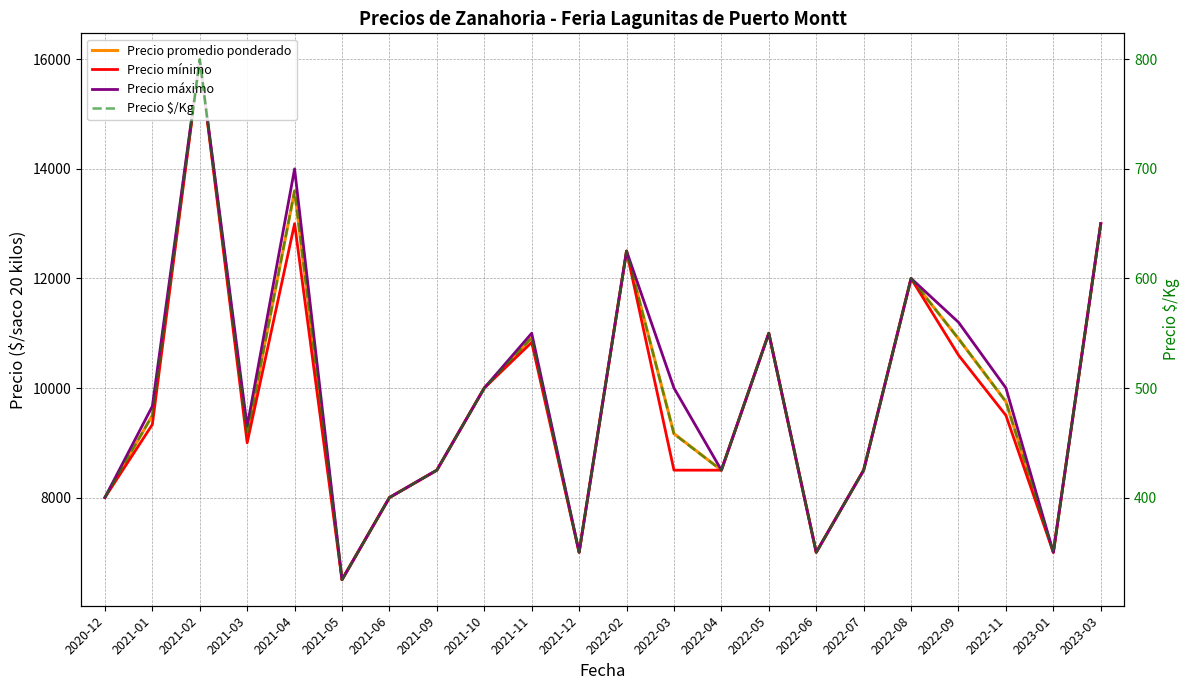

True or false: Precio promedio ponderado and Precio máximo intersect in this chart.

False